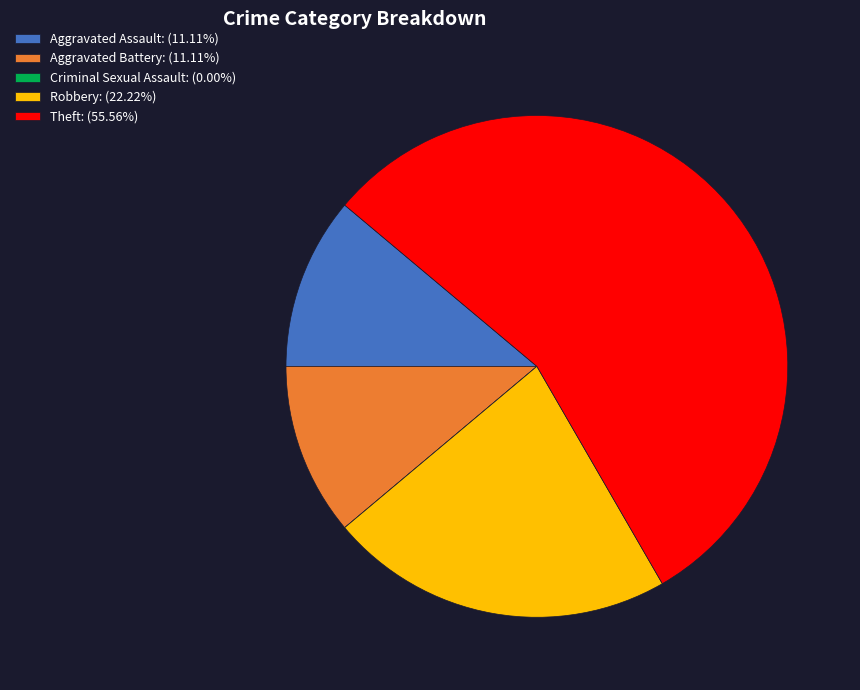

Combined, do Theft: (55.56%) and Robbery: (22.22%) account for over 50%?

Yes